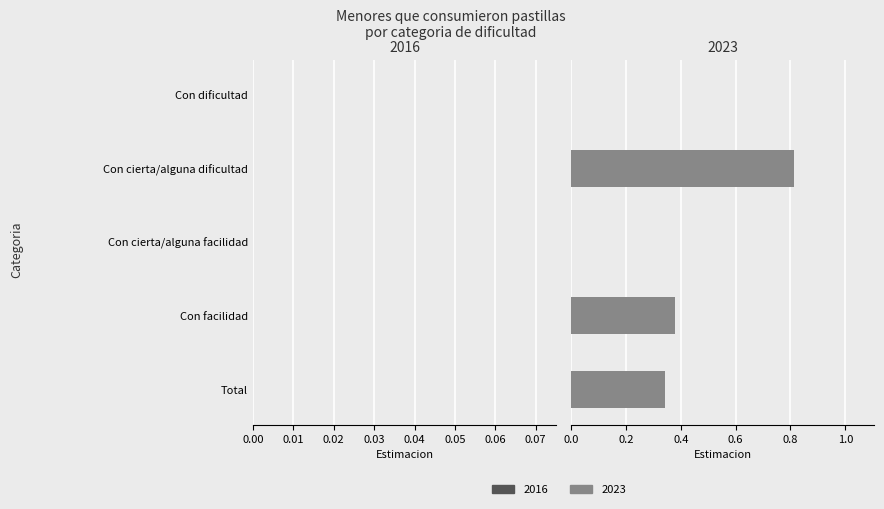

What is the sum of all values?

1.5